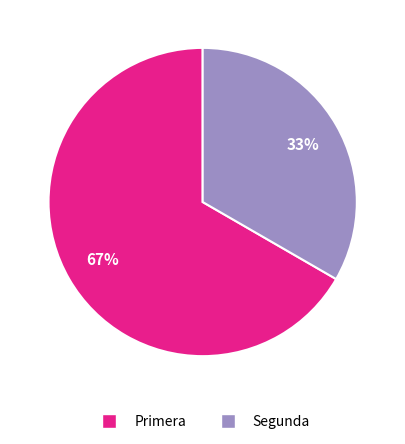

Is it true that Segunda is 33% of the pie?

True